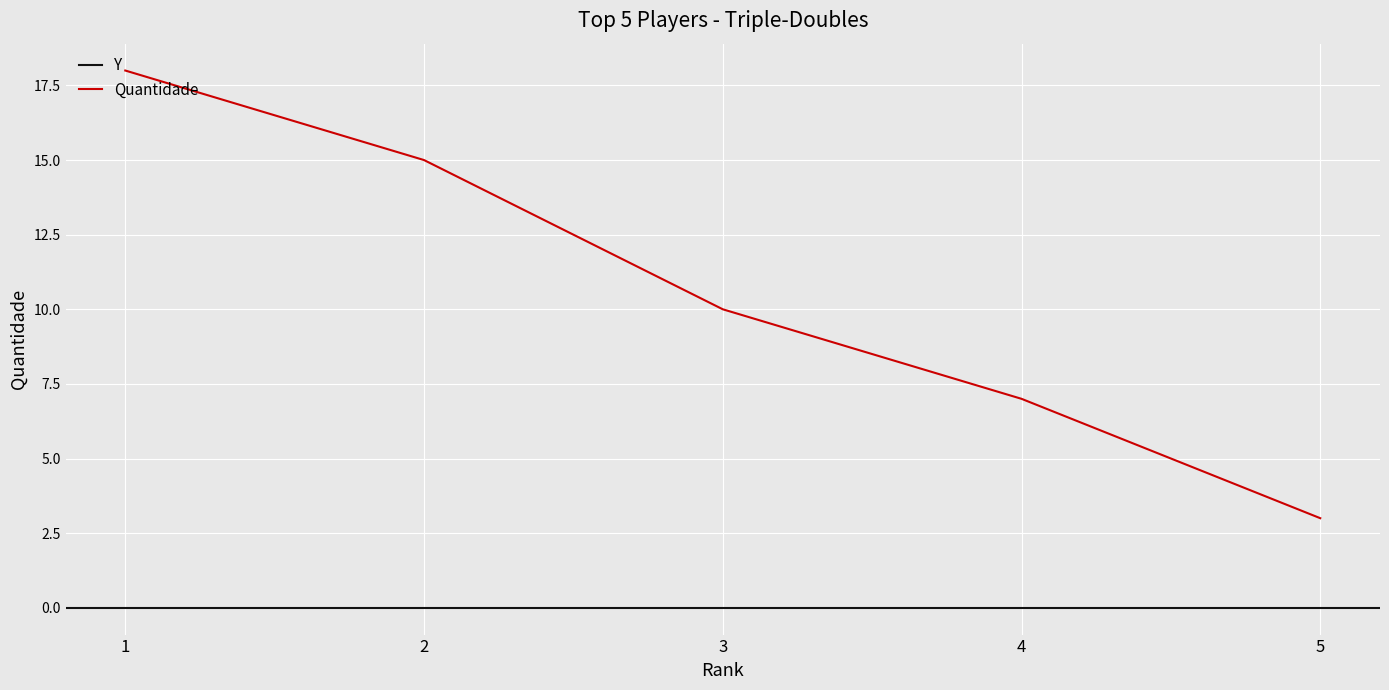

What is the greatest value displayed?

18